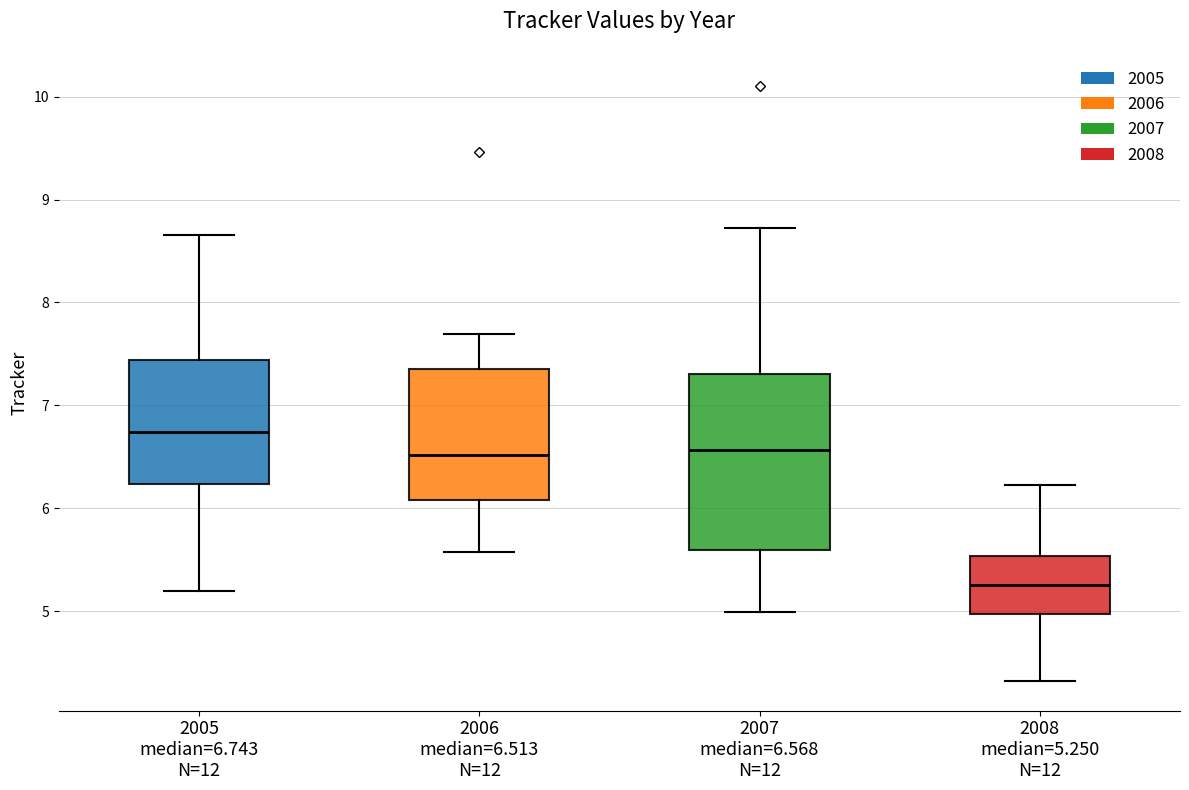

Which box is the tallest, from its lower edge to its upper edge?

2007 median=6.568 N=12